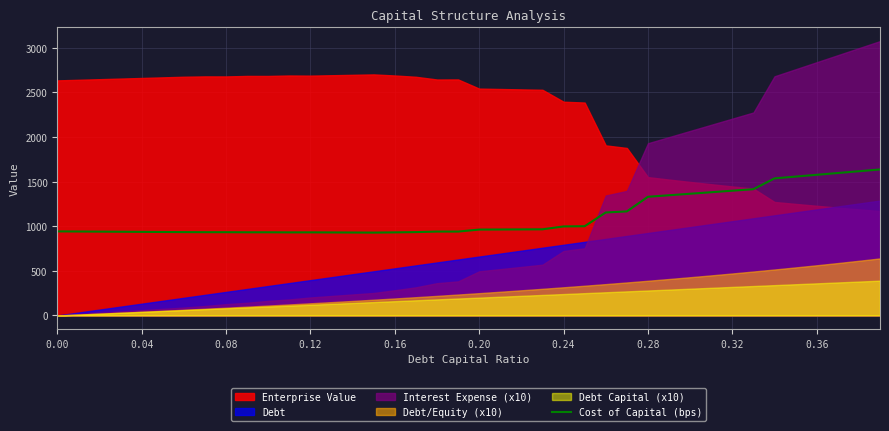

How many points are lower than both their immediate neighbors (excluding endpoints)?

3